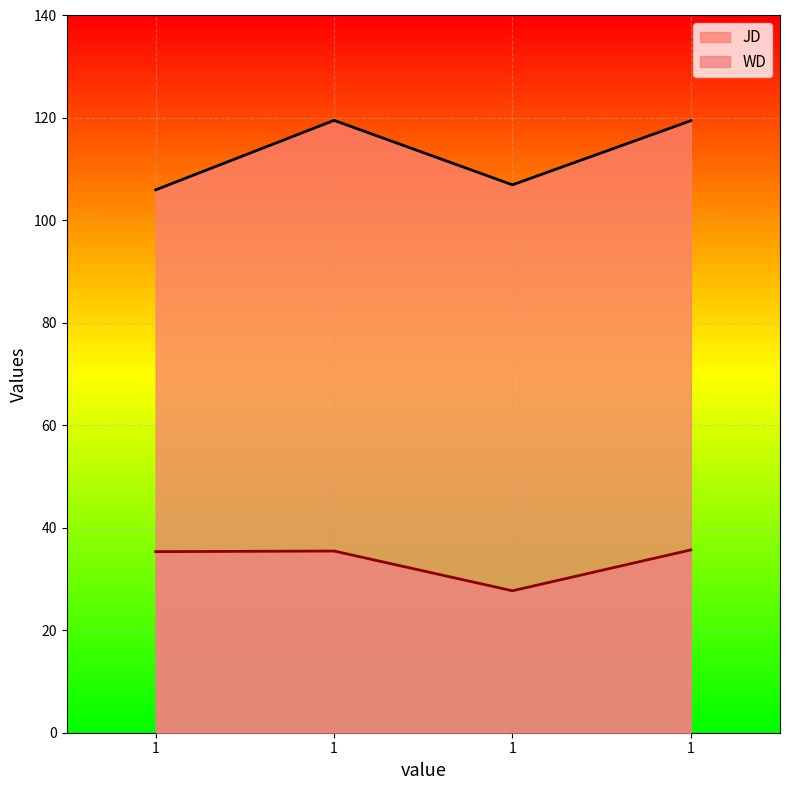

How many interior local valleys does the WD series have?

1